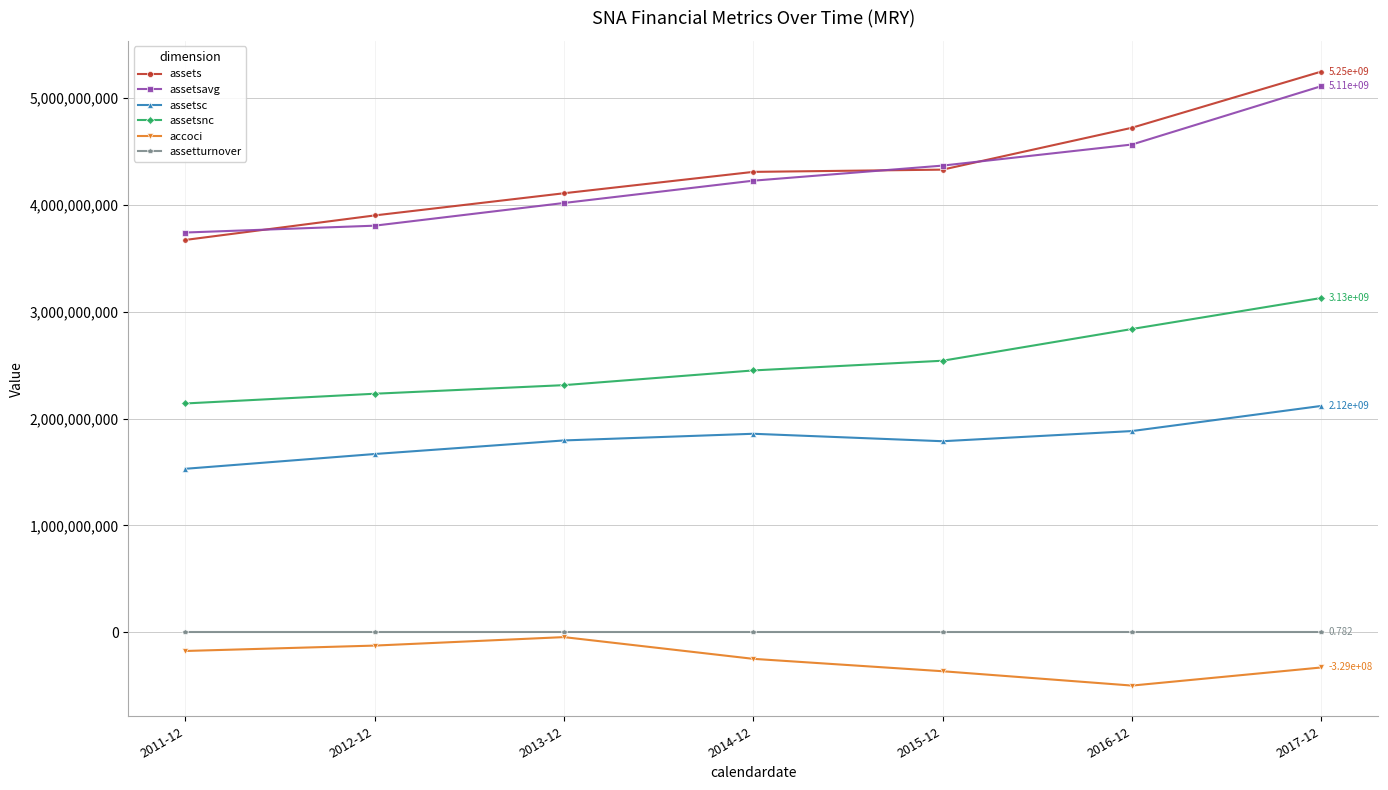

What is the value of the accoci point at the 3rd from the left?

-44800000.0